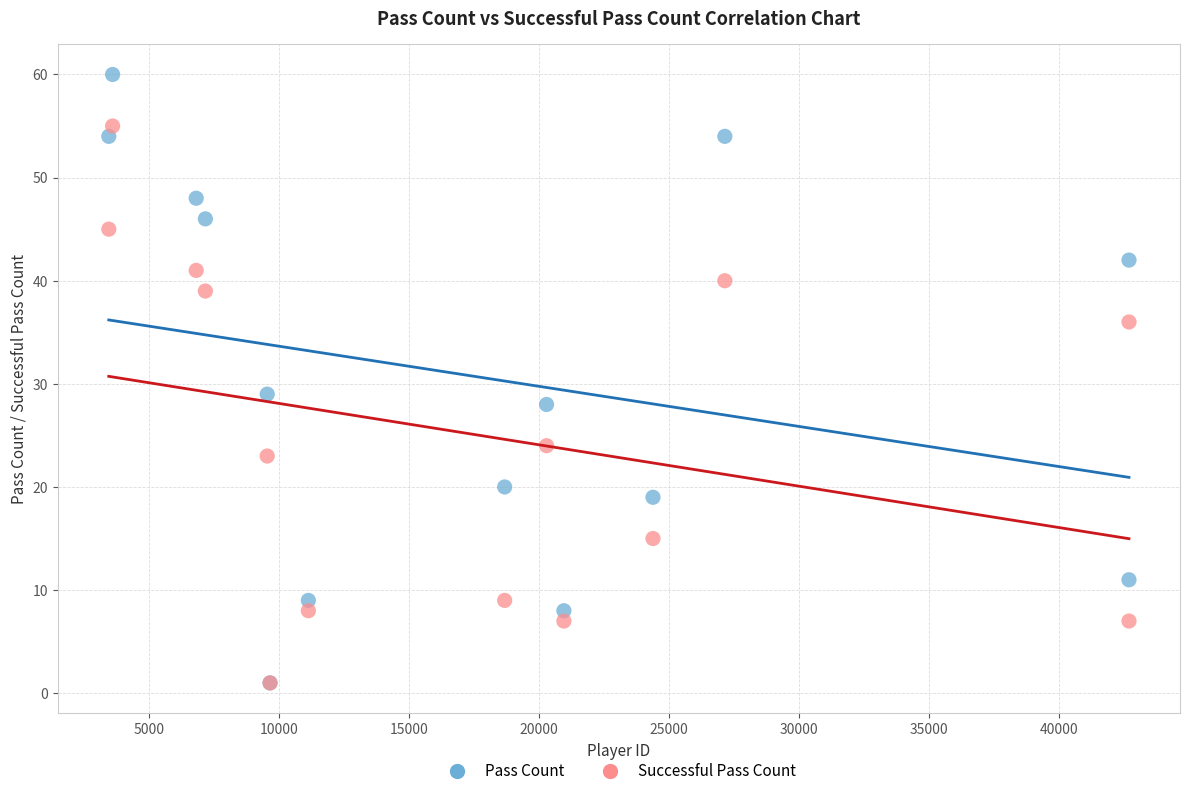

In the Pass Count series, what Y value is closest to 30?

29